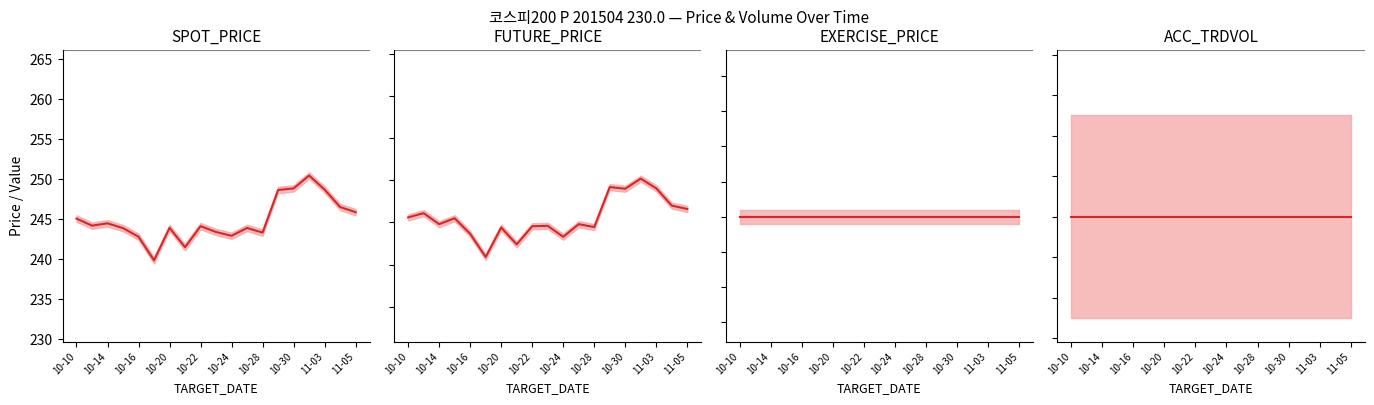

How many lines are shown in the chart?

4